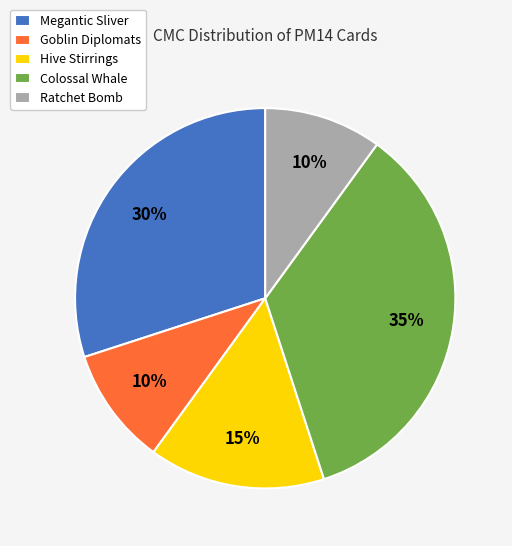

Is it true that Colossal Whale is 41% of the pie?

False